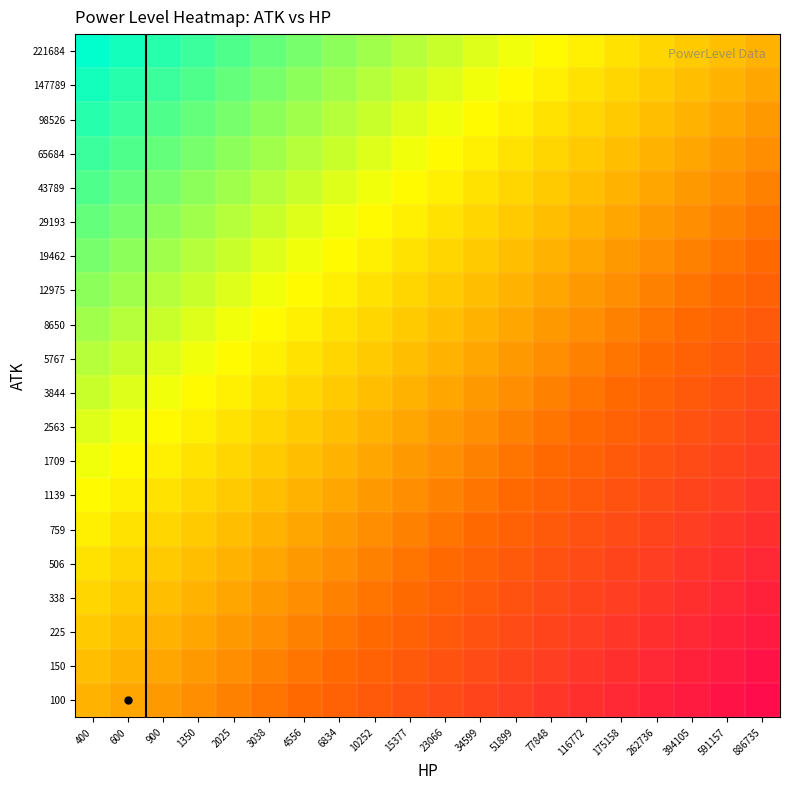

Reading left to right, transcribe all the data shown in this chart.

100: 400=0.2	600=0.2	900=0.1	1350=0.1	2025=0.0	3038=0.0	4556=0.0	6834=0.0	10252=0.0	15377=0.0	23066=0.0	34599=0.0	51899=0.0	77848=0.0	116772=0.0	175158=0.0	262736=0.0	394105=0.0	591157=0.0	886735=0.0
150: 400=0.4	600=0.2	900=0.2	1350=0.1	2025=0.1	3038=0.0	4556=0.0	6834=0.0	10252=0.0	15377=0.0	23066=0.0	34599=0.0	51899=0.0	77848=0.0	116772=0.0	175158=0.0	262736=0.0	394105=0.0	591157=0.0	886735=0.0
225: 400=0.6	600=0.4	900=0.2	1350=0.2	2025=0.1	3038=0.1	4556=0.0	6834=0.0	10252=0.0	15377=0.0	23066=0.0	34599=0.0	51899=0.0	77848=0.0	116772=0.0	175158=0.0	262736=0.0	394105=0.0	591157=0.0	886735=0.0
338: 400=0.8	600=0.6	900=0.4	1350=0.3	2025=0.2	3038=0.1	4556=0.1	6834=0.0	10252=0.0	15377=0.0	23066=0.0	34599=0.0	51899=0.0	77848=0.0	116772=0.0	175158=0.0	262736=0.0	394105=0.0	591157=0.0	886735=0.0
506: 400=1.3	600=0.8	900=0.6	1350=0.4	2025=0.2	3038=0.2	4556=0.1	6834=0.1	10252=0.0	15377=0.0	23066=0.0	34599=0.0	51899=0.0	77848=0.0	116772=0.0	175158=0.0	262736=0.0	394105=0.0	591157=0.0	886735=0.0
759: 400=1.9	600=1.3	900=0.8	1350=0.6	2025=0.4	3038=0.2	4556=0.2	6834=0.1	10252=0.1	15377=0.0	23066=0.0	34599=0.0	51899=0.0	77848=0.0	116772=0.0	175158=0.0	262736=0.0	394105=0.0	591157=0.0	886735=0.0
1139: 400=2.8	600=1.9	900=1.3	1350=0.8	2025=0.6	3038=0.4	4556=0.2	6834=0.2	10252=0.1	15377=0.1	23066=0.0	34599=0.0	51899=0.0	77848=0.0	116772=0.0	175158=0.0	262736=0.0	394105=0.0	591157=0.0	886735=0.0
1709: 400=4.3	600=2.8	900=1.9	1350=1.3	2025=0.8	3038=0.6	4556=0.4	6834=0.3	10252=0.2	15377=0.1	23066=0.1	34599=0.0	51899=0.0	77848=0.0	116772=0.0	175158=0.0	262736=0.0	394105=0.0	591157=0.0	886735=0.0
2563: 400=6.4	600=4.3	900=2.8	1350=1.9	2025=1.3	3038=0.8	4556=0.6	6834=0.4	10252=0.2	15377=0.2	23066=0.1	34599=0.1	51899=0.0	77848=0.0	116772=0.0	175158=0.0	262736=0.0	394105=0.0	591157=0.0	886735=0.0
3844: 400=9.6	600=6.4	900=4.3	1350=2.8	2025=1.9	3038=1.3	4556=0.8	6834=0.6	10252=0.4	15377=0.2	23066=0.2	34599=0.1	51899=0.1	77848=0.0	116772=0.0	175158=0.0	262736=0.0	394105=0.0	591157=0.0	886735=0.0
5767: 400=14.4	600=9.6	900=6.4	1350=4.3	2025=2.8	3038=1.9	4556=1.3	6834=0.8	10252=0.6	15377=0.4	23066=0.3	34599=0.2	51899=0.1	77848=0.1	116772=0.0	175158=0.0	262736=0.0	394105=0.0	591157=0.0	886735=0.0
8650: 400=21.6	600=14.4	900=9.6	1350=6.4	2025=4.3	3038=2.8	4556=1.9	6834=1.3	10252=0.8	15377=0.6	23066=0.4	34599=0.3	51899=0.2	77848=0.1	116772=0.1	175158=0.0	262736=0.0	394105=0.0	591157=0.0	886735=0.0
12975: 400=32.4	600=21.6	900=14.4	1350=9.6	2025=6.4	3038=4.3	4556=2.8	6834=1.9	10252=1.3	15377=0.8	23066=0.6	34599=0.4	51899=0.3	77848=0.2	116772=0.1	175158=0.1	262736=0.0	394105=0.0	591157=0.0	886735=0.0
19462: 400=48.7	600=32.4	900=21.6	1350=14.4	2025=9.6	3038=6.4	4556=4.3	6834=2.8	10252=1.9	15377=1.3	23066=0.8	34599=0.6	51899=0.4	77848=0.2	116772=0.2	175158=0.1	262736=0.1	394105=0.0	591157=0.0	886735=0.0
29193: 400=73.0	600=48.7	900=32.4	1350=21.6	2025=14.4	3038=9.6	4556=6.4	6834=4.3	10252=2.8	15377=1.9	23066=1.3	34599=0.8	51899=0.6	77848=0.4	116772=0.2	175158=0.2	262736=0.1	394105=0.1	591157=0.0	886735=0.0
43789: 400=109.5	600=73.0	900=48.7	1350=32.4	2025=21.6	3038=14.4	4556=9.6	6834=6.4	10252=4.3	15377=2.8	23066=1.9	34599=1.3	51899=0.8	77848=0.6	116772=0.4	175158=0.2	262736=0.2	394105=0.1	591157=0.1	886735=0.0
65684: 400=164.2	600=109.5	900=73.0	1350=48.7	2025=32.4	3038=21.6	4556=14.4	6834=9.6	10252=6.4	15377=4.3	23066=2.8	34599=1.9	51899=1.3	77848=0.8	116772=0.6	175158=0.4	262736=0.2	394105=0.2	591157=0.1	886735=0.1
98526: 400=246.3	600=164.2	900=109.5	1350=73.0	2025=48.7	3038=32.4	4556=21.6	6834=14.4	10252=9.6	15377=6.4	23066=4.3	34599=2.8	51899=1.9	77848=1.3	116772=0.8	175158=0.6	262736=0.4	394105=0.2	591157=0.2	886735=0.1
147789: 400=369.5	600=246.3	900=164.2	1350=109.5	2025=73.0	3038=48.6	4556=32.4	6834=21.6	10252=14.4	15377=9.6	23066=6.4	34599=4.3	51899=2.8	77848=1.9	116772=1.3	175158=0.8	262736=0.6	394105=0.4	591157=0.2	886735=0.2
221684: 400=554.2	600=369.5	900=246.3	1350=164.2	2025=109.5	3038=73.0	4556=48.7	6834=32.4	10252=21.6	15377=14.4	23066=9.6	34599=6.4	51899=4.3	77848=2.8	116772=1.9	175158=1.3	262736=0.8	394105=0.6	591157=0.4	886735=0.3